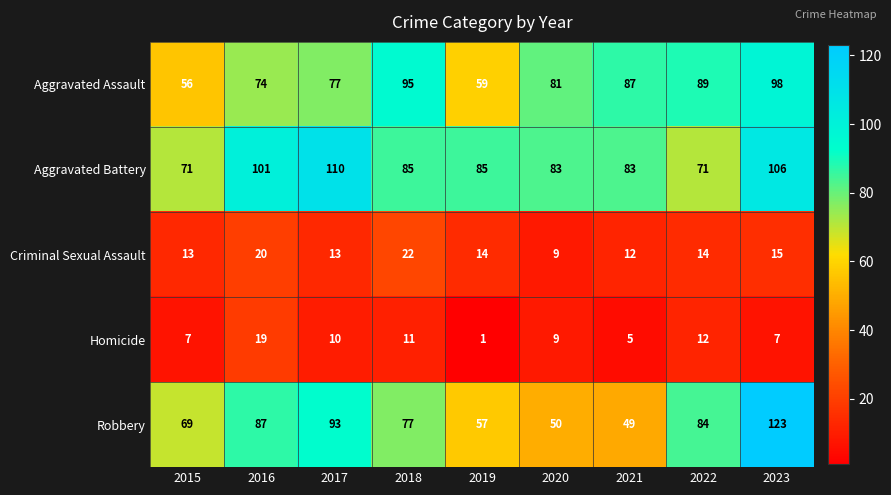

Between 2016 and 2018, which series saw the biggest shift?

Aggravated Assault